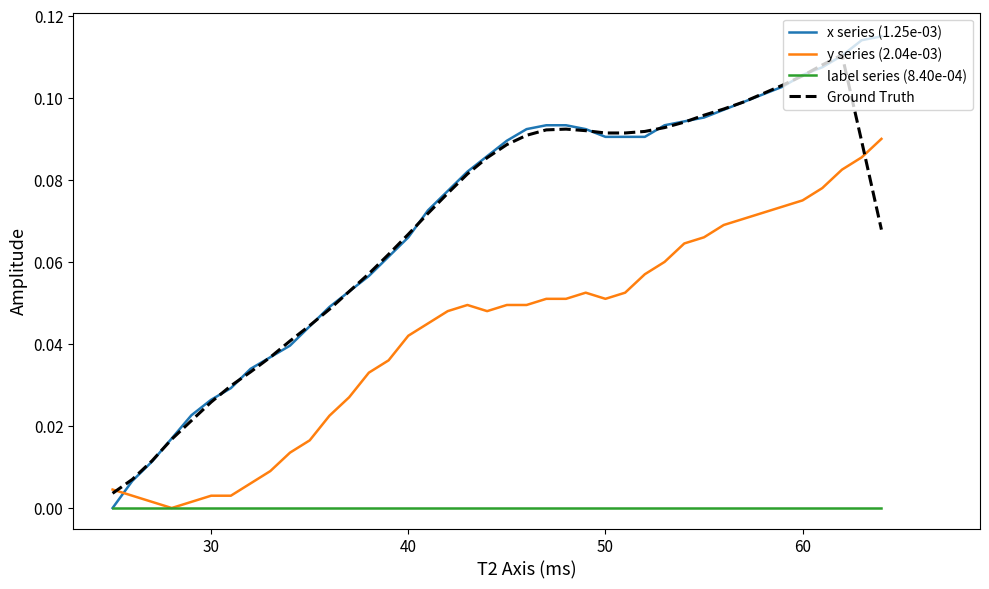

True or false: label series (8.40e-04) and Ground Truth cross at least once.

False